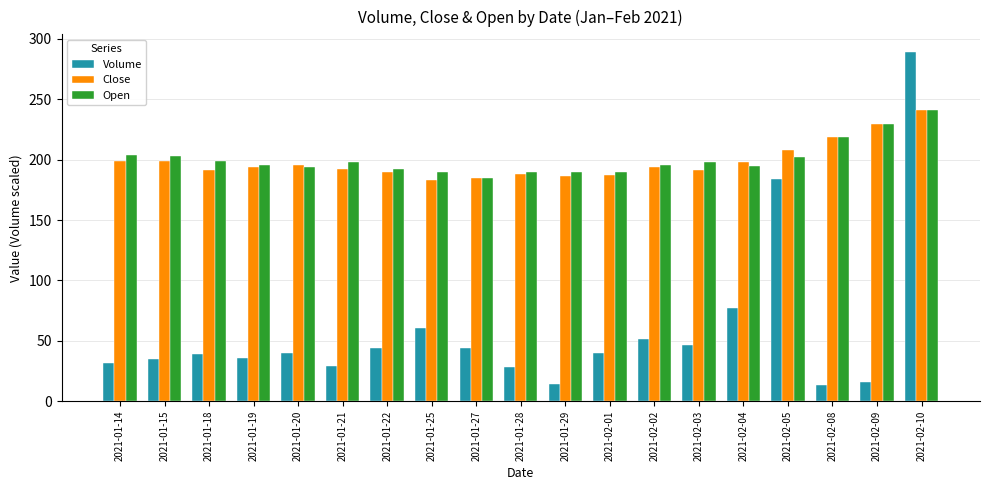

The Open series shows 189.6 at 2021-01-28. True or false?

True